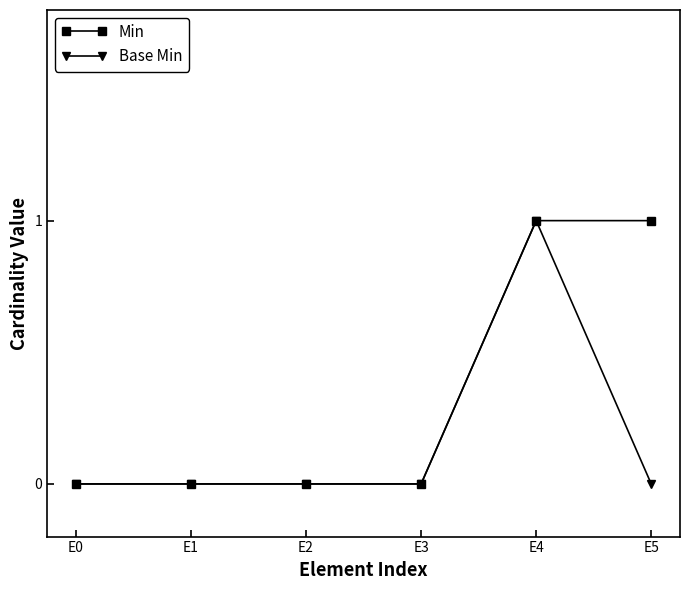

List the series in order of their overall mean, highest first.

Min, Base Min